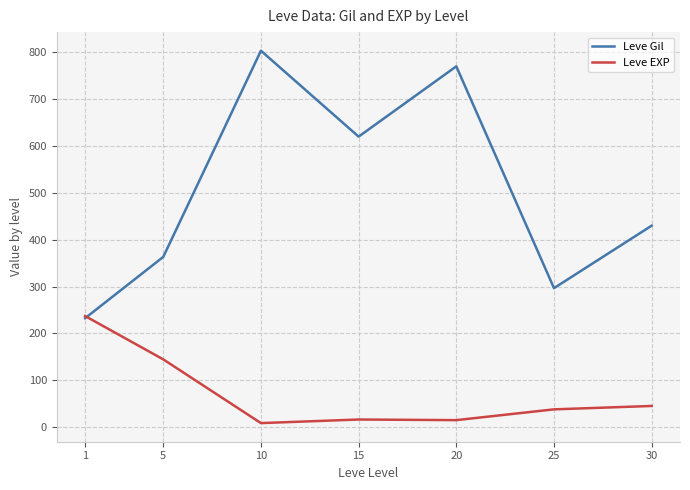

Which category has the highest value in the Leve EXP series?

1